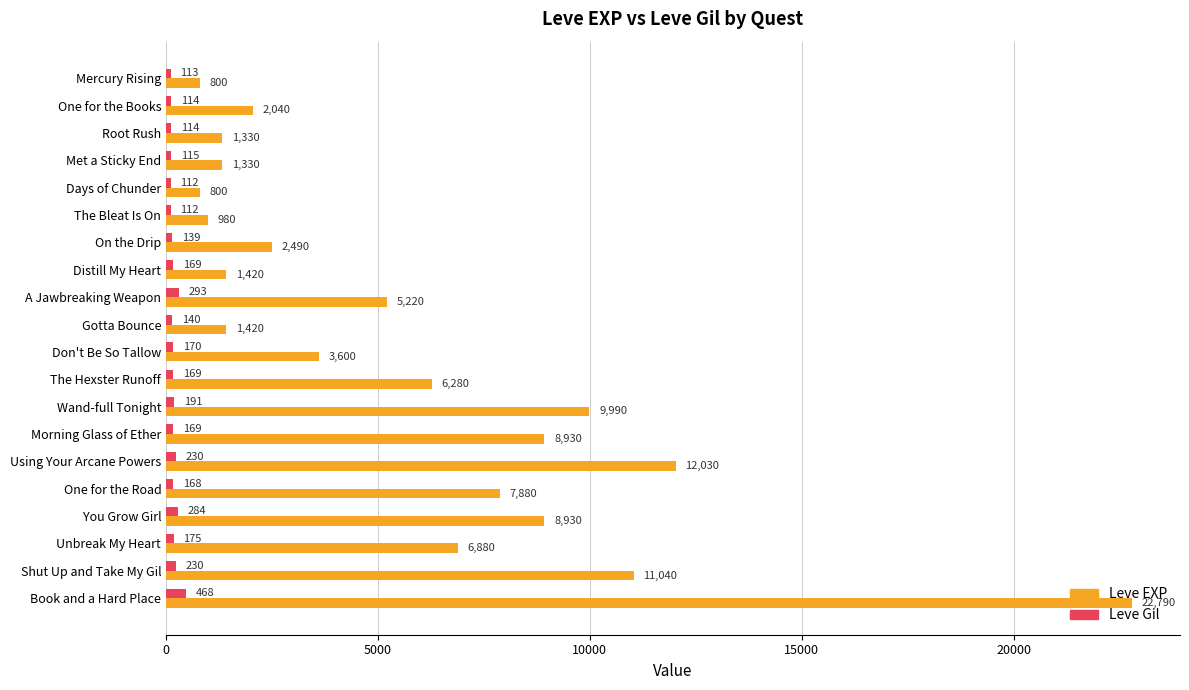

Which series changed the most between The Bleat Is On and On the Drip?

Leve EXP